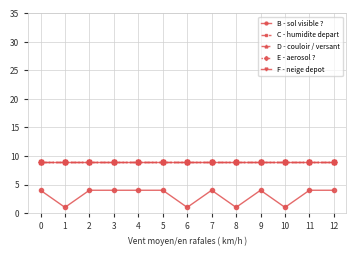

Rank the categories by B - sol visible ? value from lowest to highest.

1, 6, 8, 10, 0, 2, 3, 4, 5, 7, 9, 11, 12